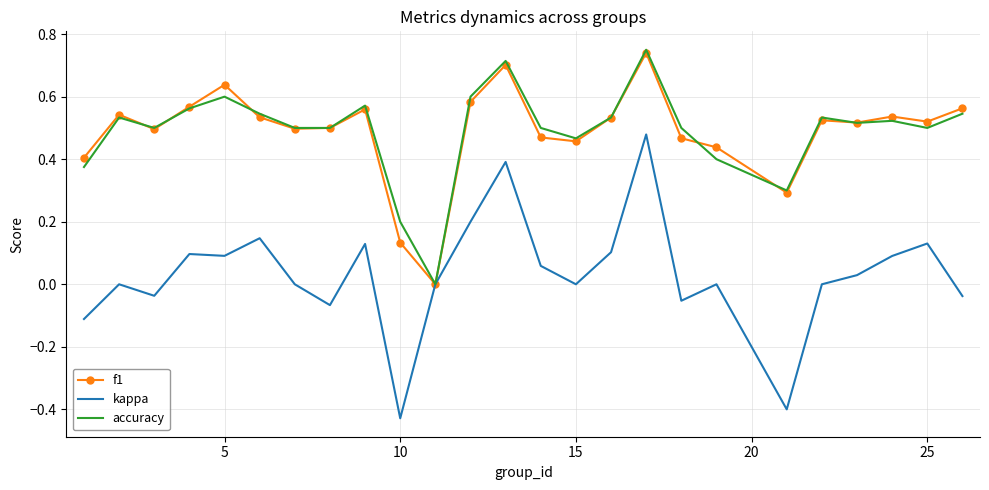

What is the sum of all f1 values?

12.2